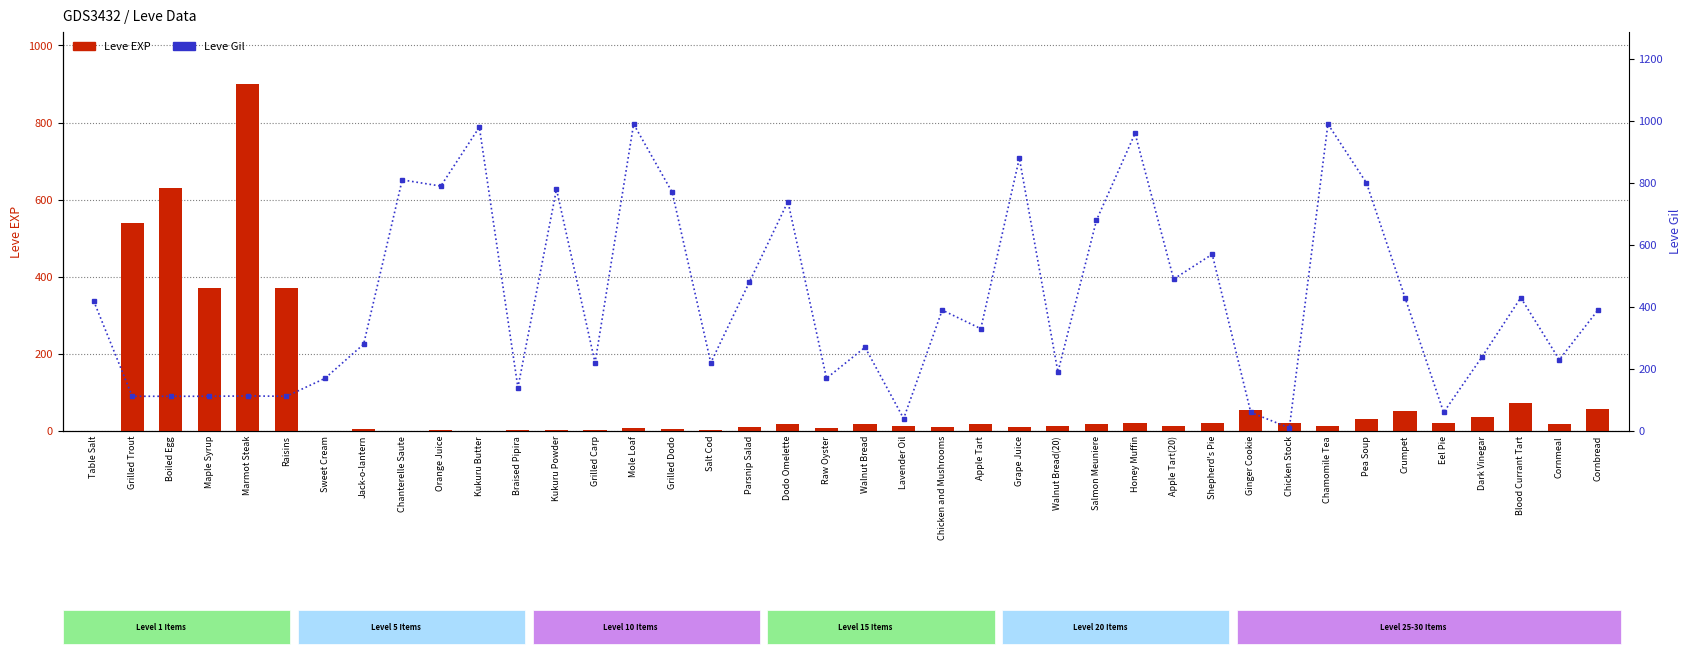

What are all the series names shown in the legend?

Leve EXP, Leve Gil